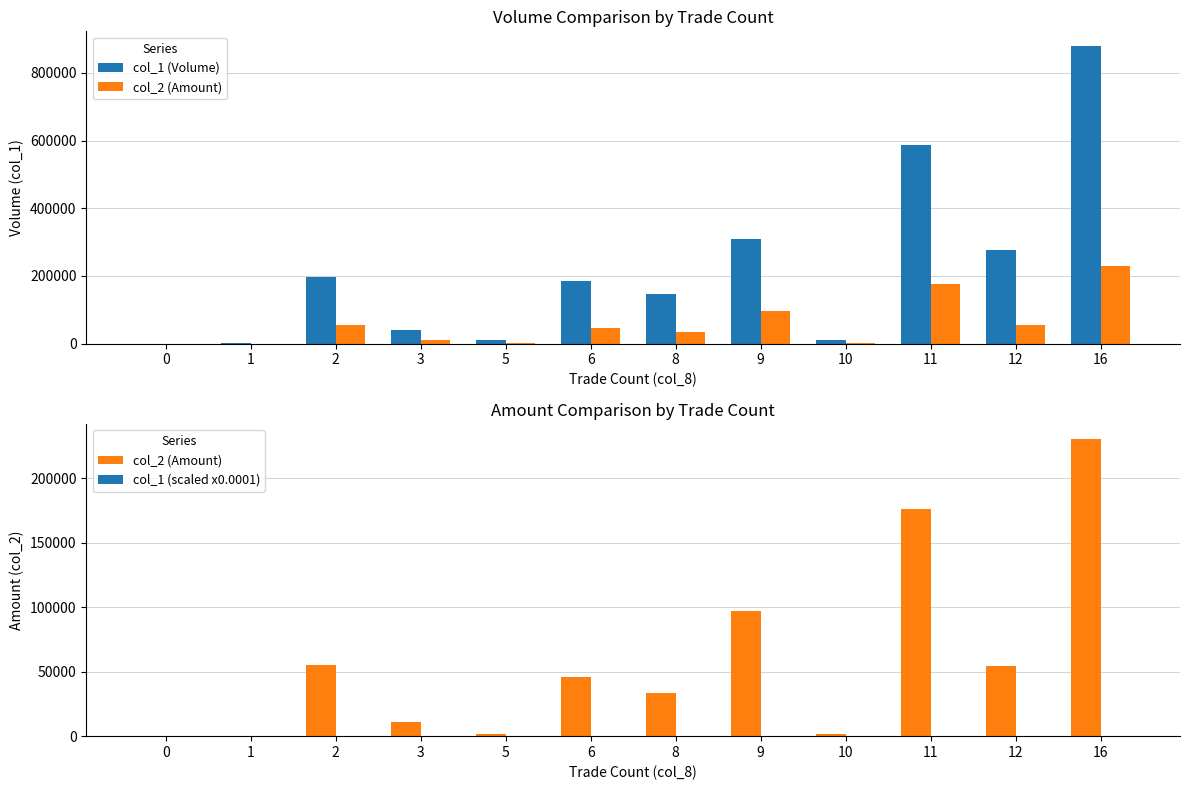

What is the value of the col_1 (Volume) bar at the 9th from the left?

10000.0